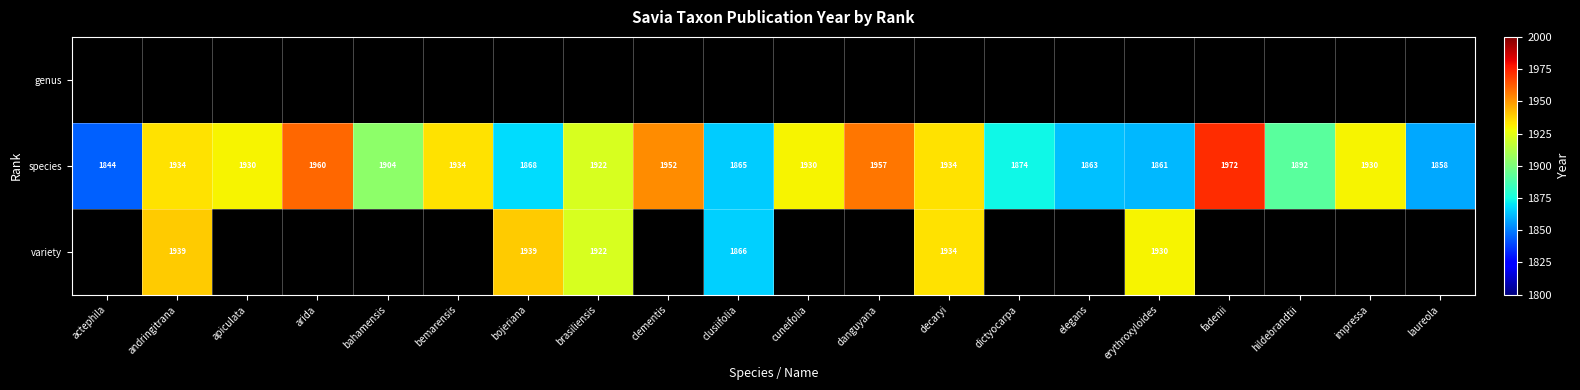

At which label does species reach its peak?

fadenii